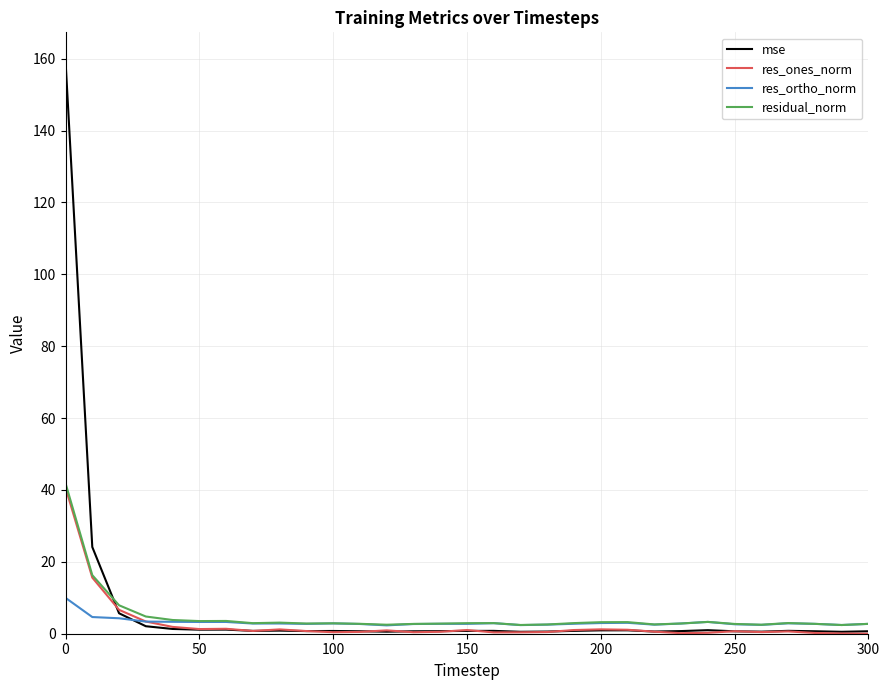

How many intersections are there between residual_norm and mse?

1